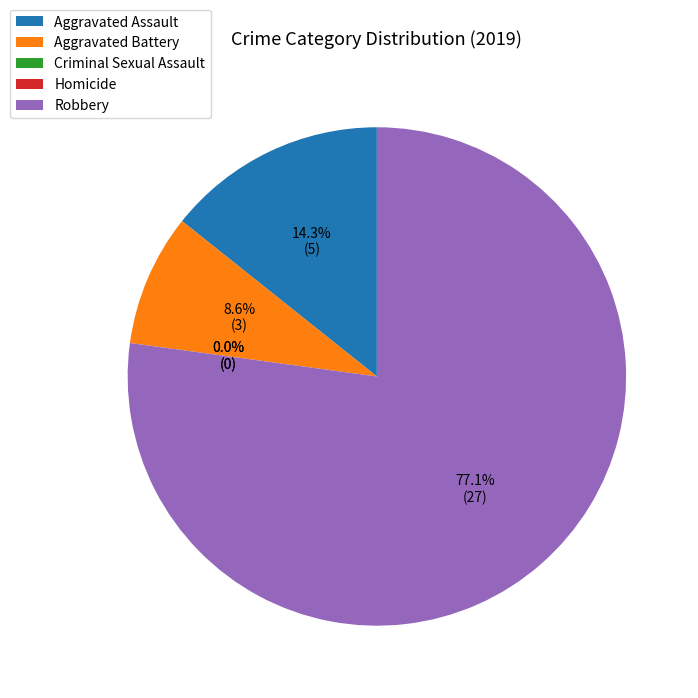

Does Robbery represent more than half of the total?

Yes